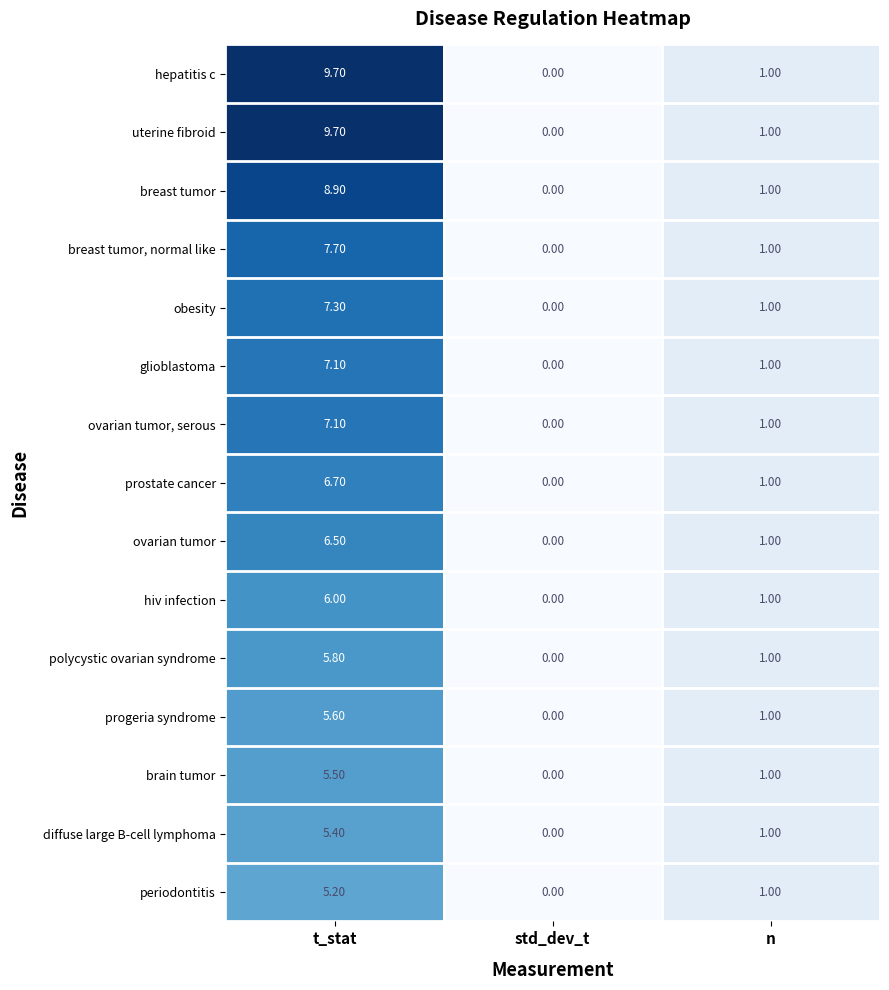

What is the difference between the highest and lowest values at t_stat?

4.5